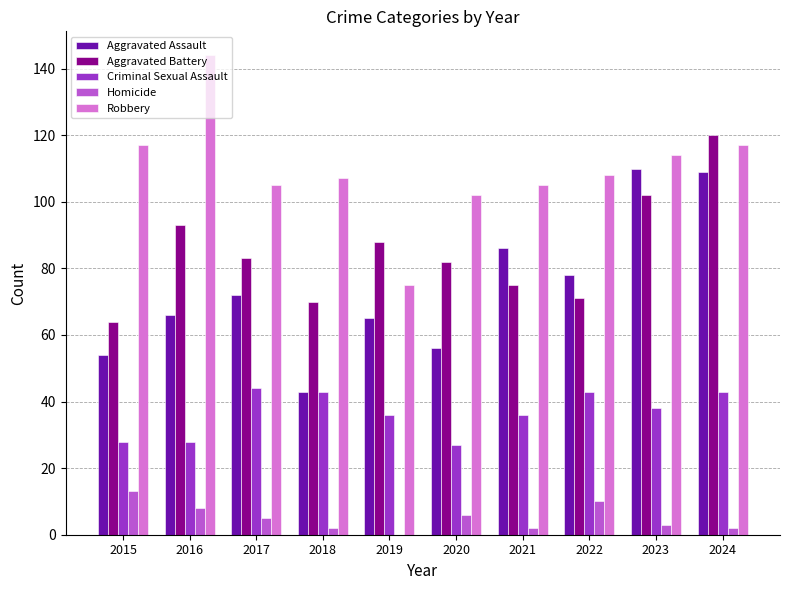

The Homicide series shows 16 at 2022. True or false?

False